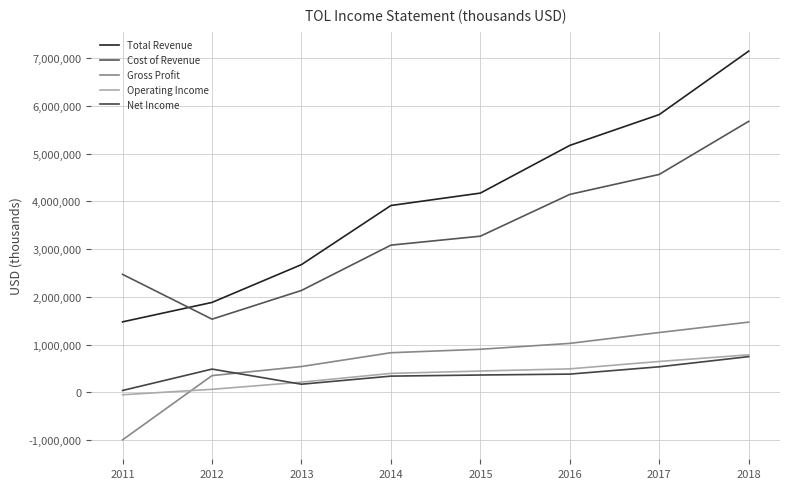

The Net Income series shows 363200 at 2015. True or false?

True